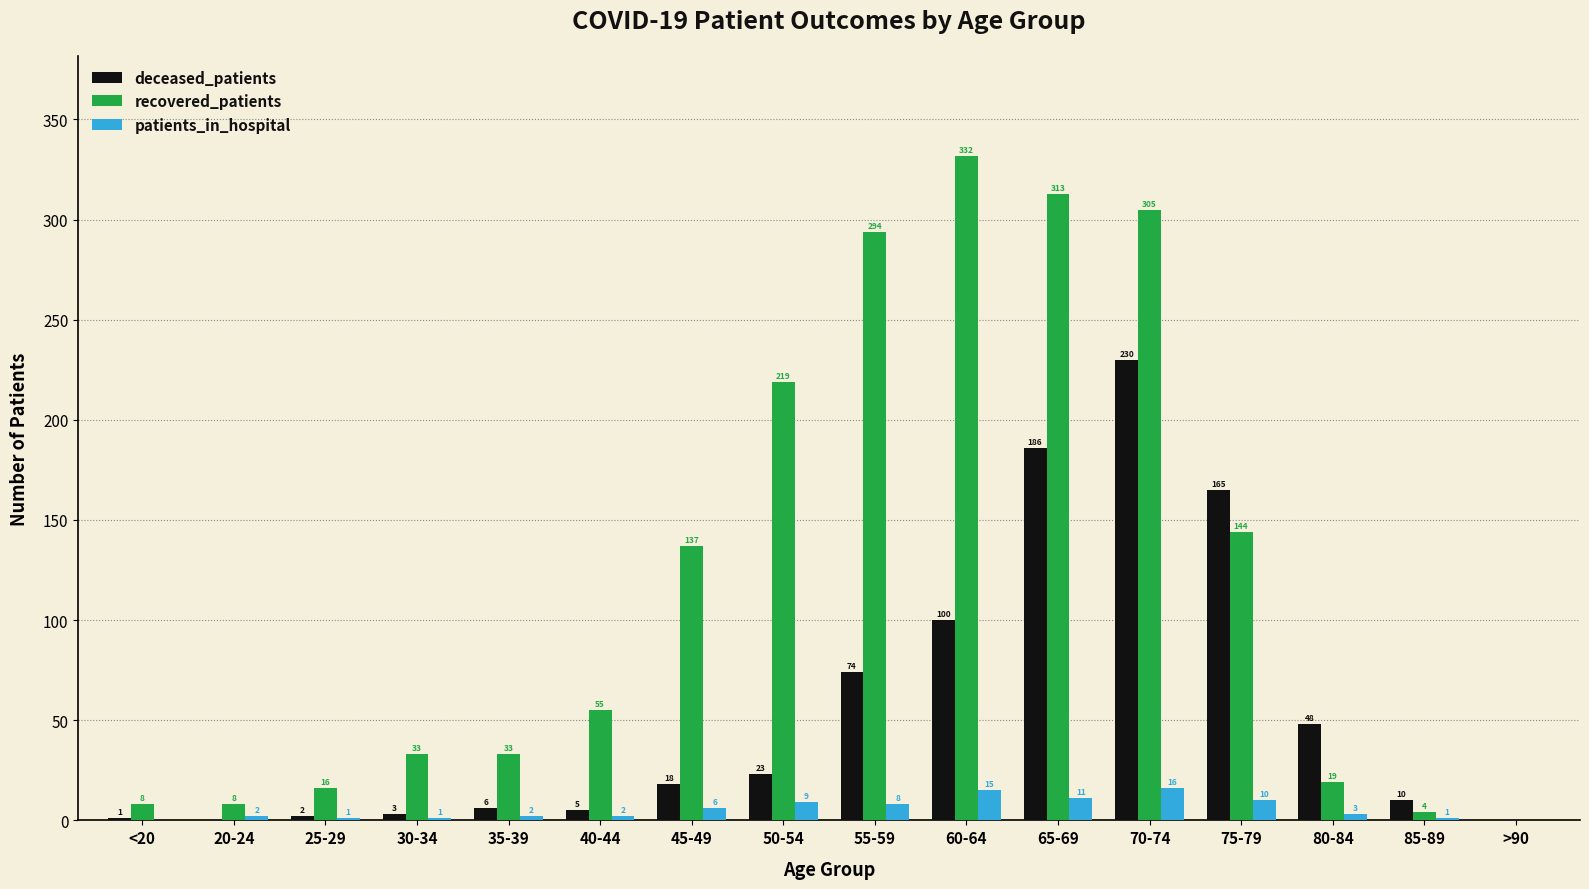

Between 25-29 and 60-64, which series saw the biggest shift?

recovered_patients